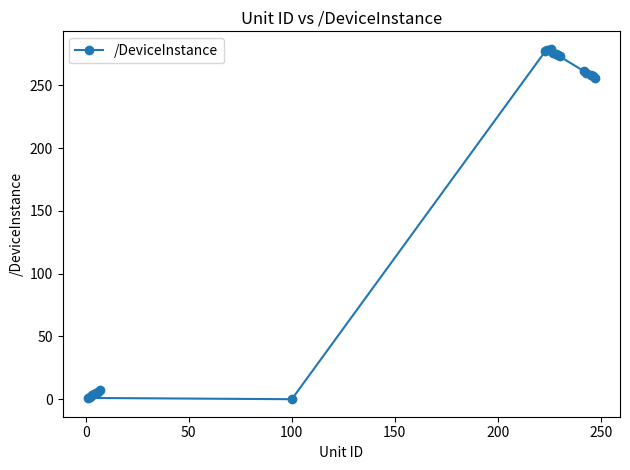

What is the difference between the maximum and minimum values?

279